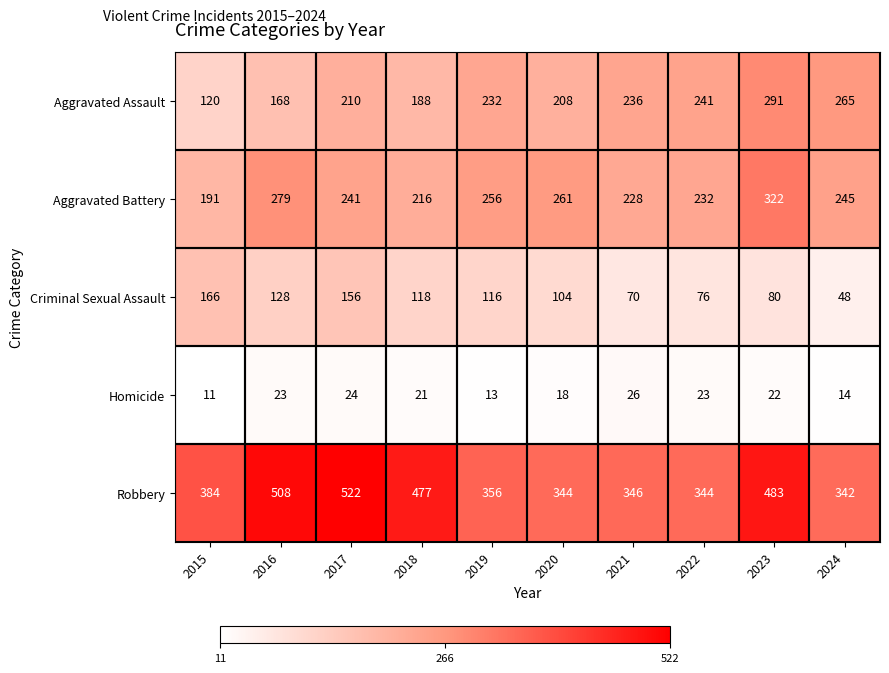

Which series has the largest total across all categories?

Robbery